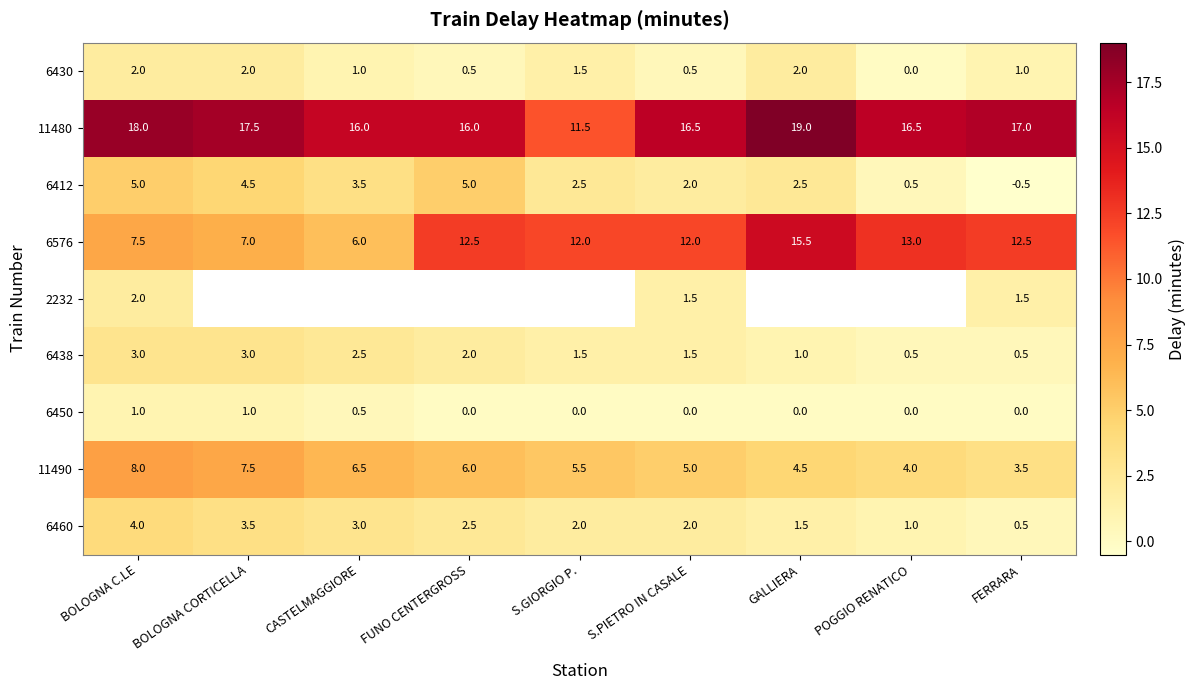

Count the number of categories in the chart.

9